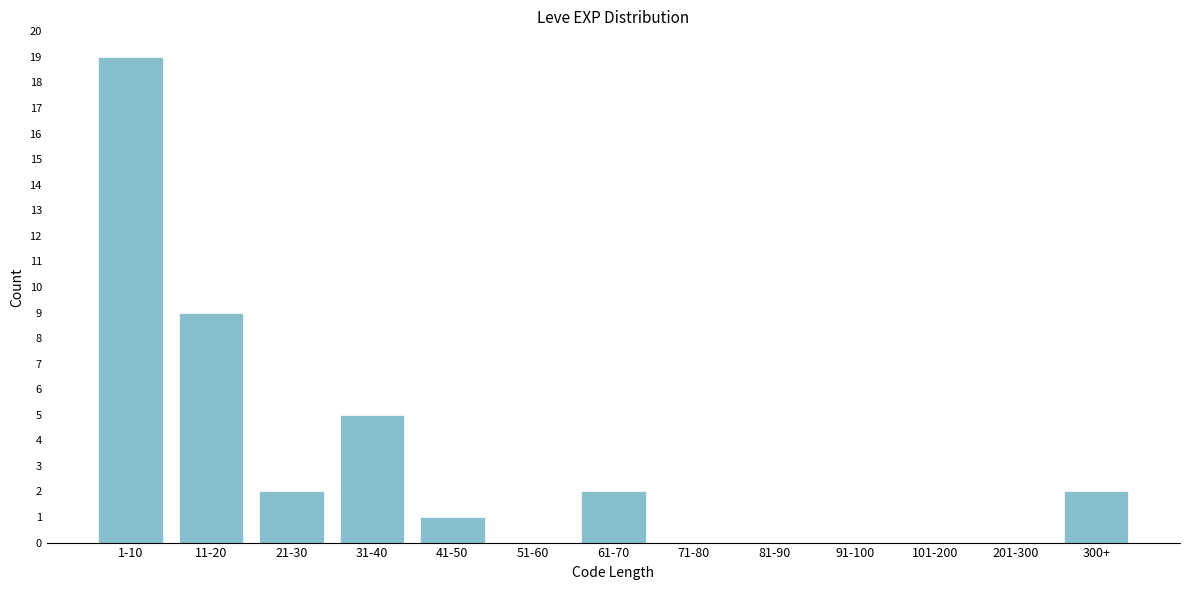

Reading left to right, what are all the values shown in this chart?

1-10=19	11-20=9	21-30=2	31-40=5	41-50=1	51-60=0	61-70=2	71-80=0	81-90=0	91-100=0	101-200=0	201-300=0	300+=2